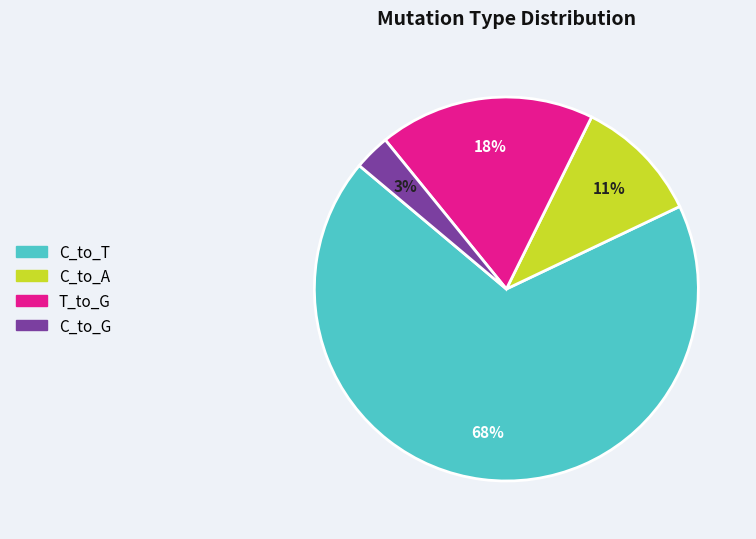

Does any single category account for the majority?

Yes